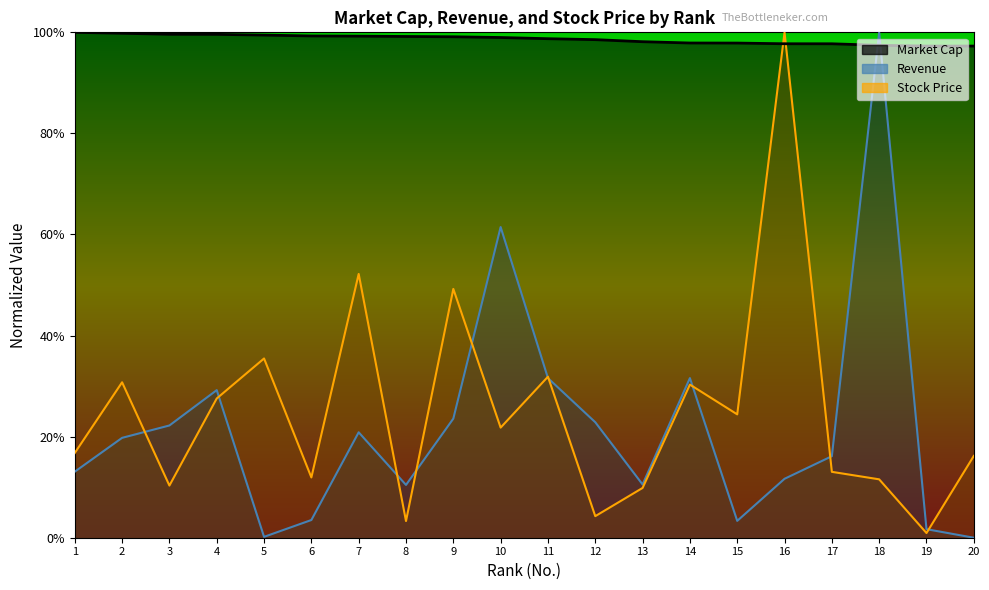

Between 9 and 5, which is larger?

5